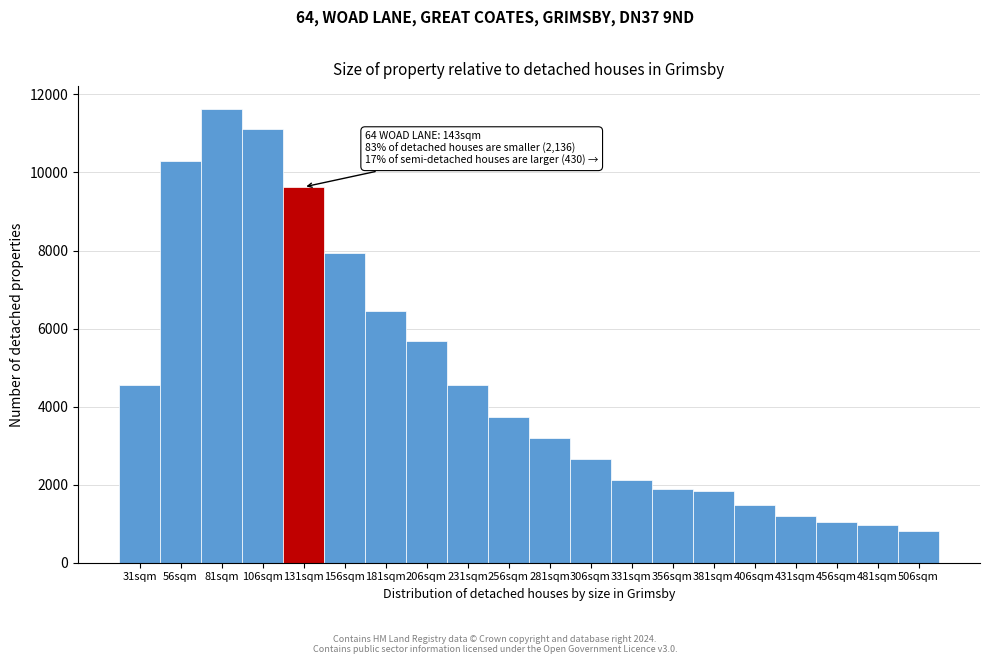

Which has a higher value, 106sqm or 356sqm?

106sqm